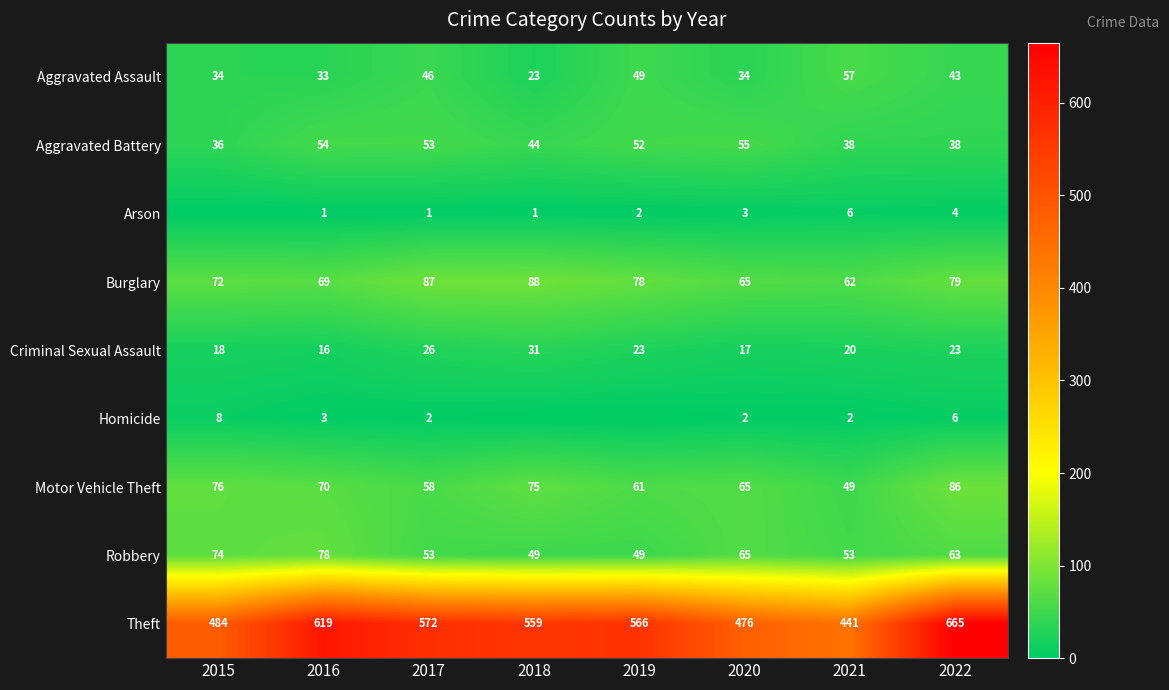

What is the lowest value of the Theft series?

441